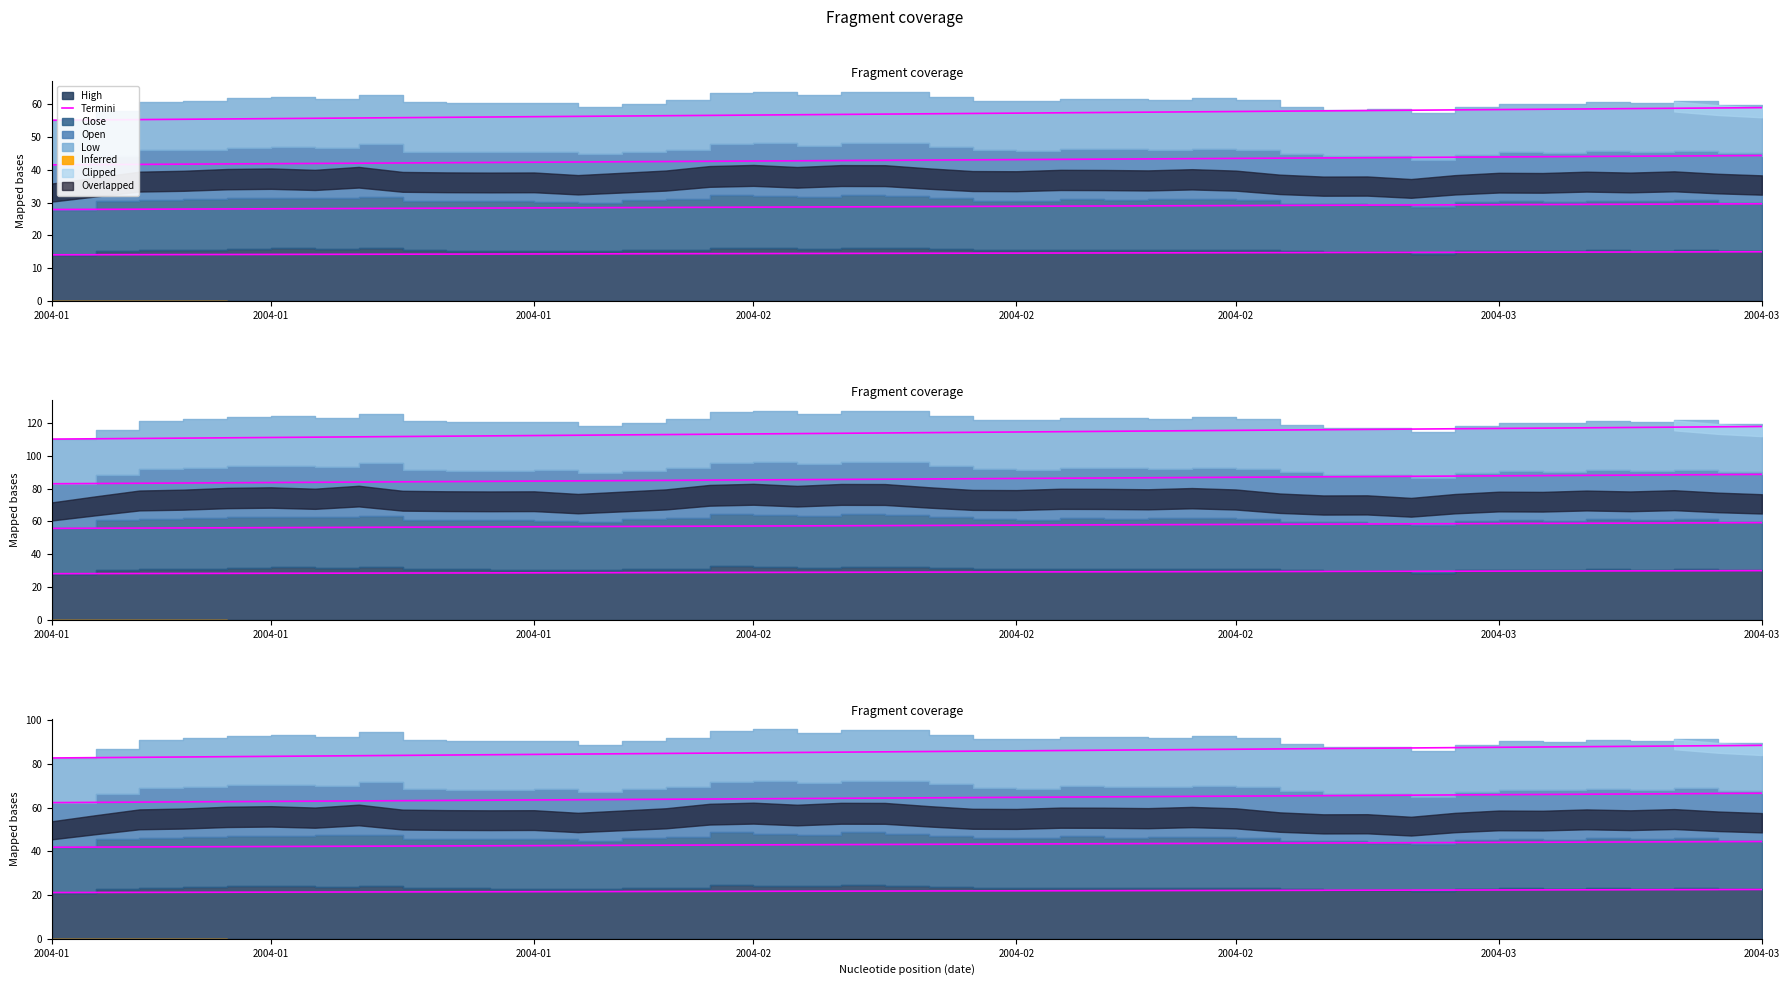

Which has a higher value, 2004-01 or 2004-03?

2004-03